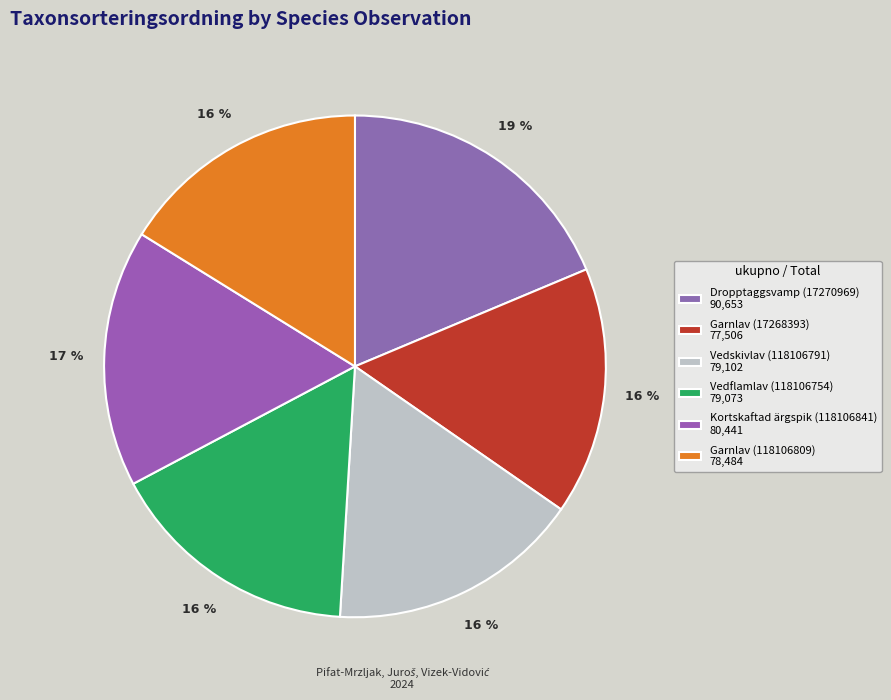

What is the smallest slice in the pie chart?

Garnlav (17268393)